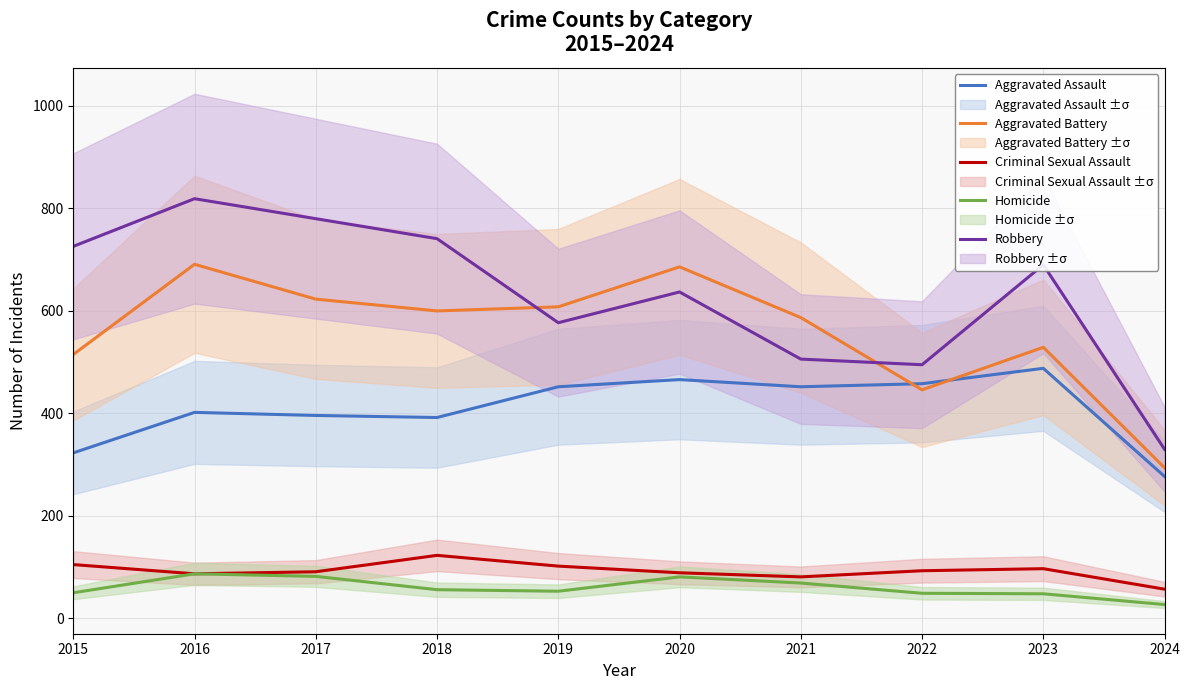

What are all the series names shown in the legend?

Aggravated Assault, Aggravated Battery, Criminal Sexual Assault, Homicide, Robbery